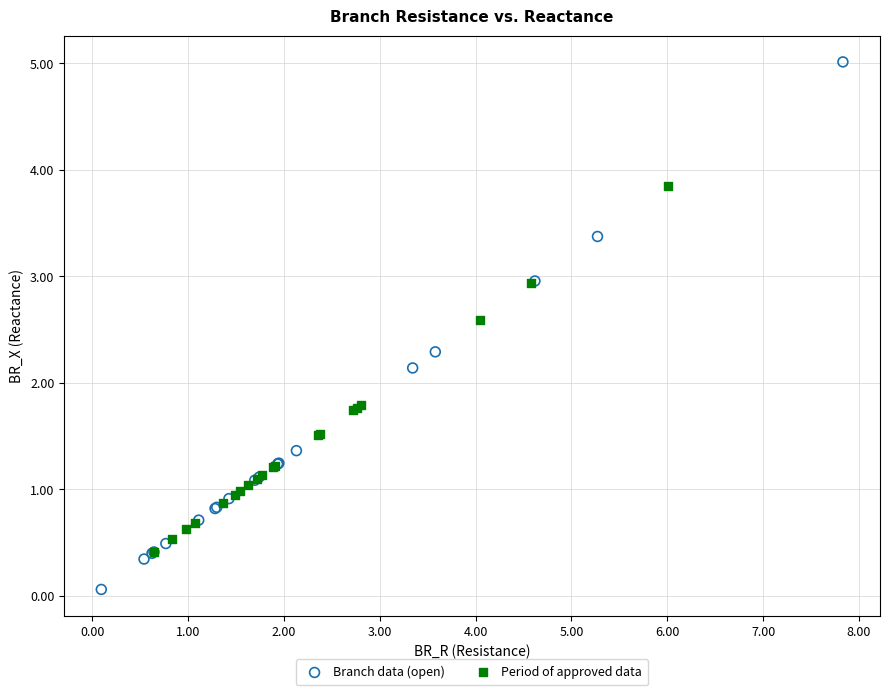

Which series reaches the maximum Y coordinate?

Branch data (open)